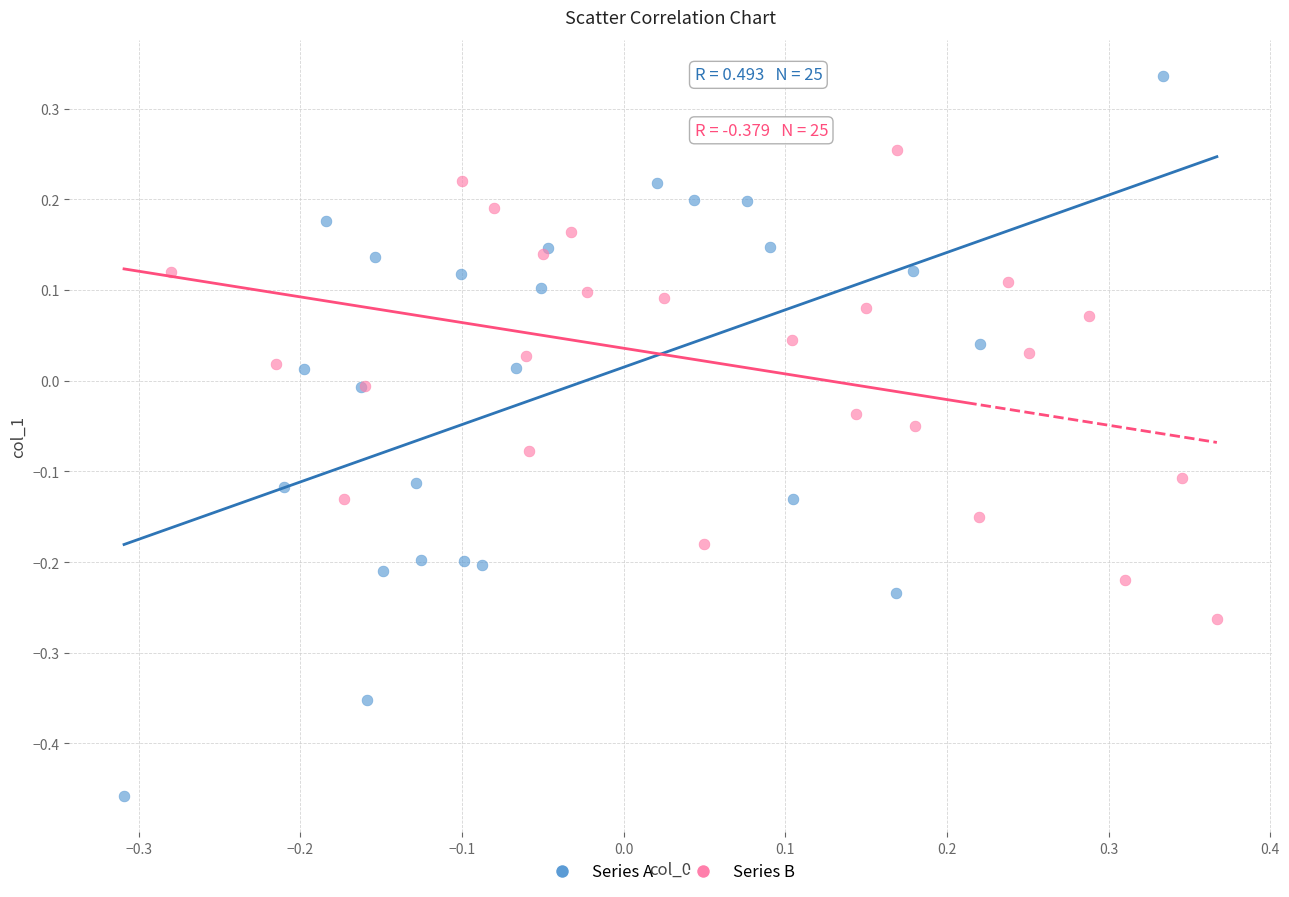

Which series contains the highest Y value?

Series A